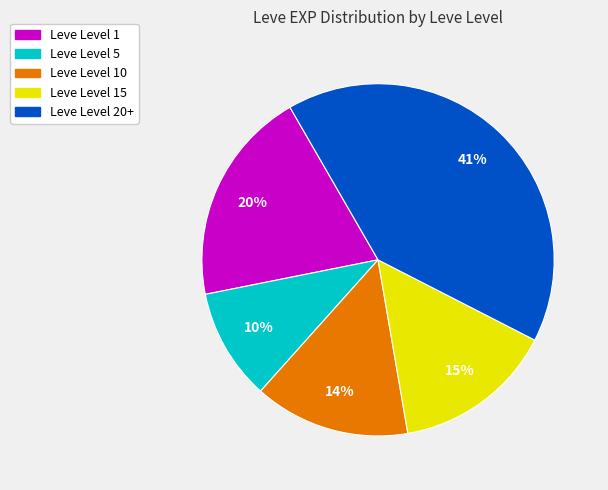

Is there any slice that represents more than half of the pie?

No